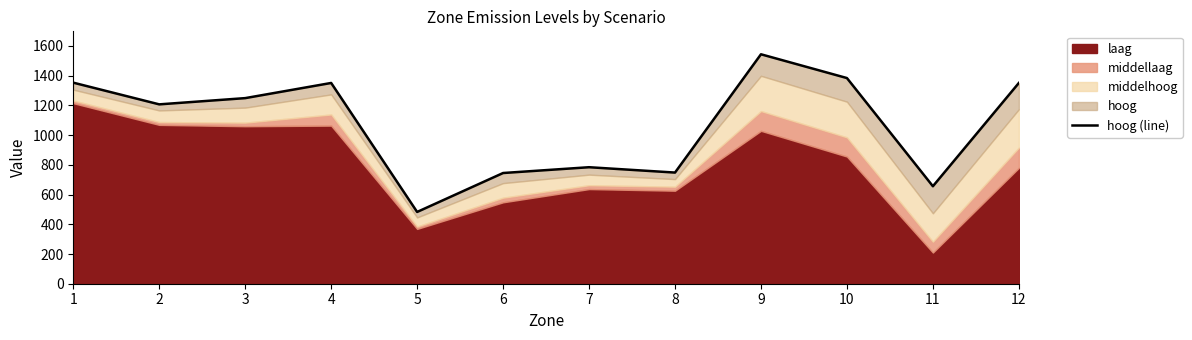

How many data points are less than 1249?

6